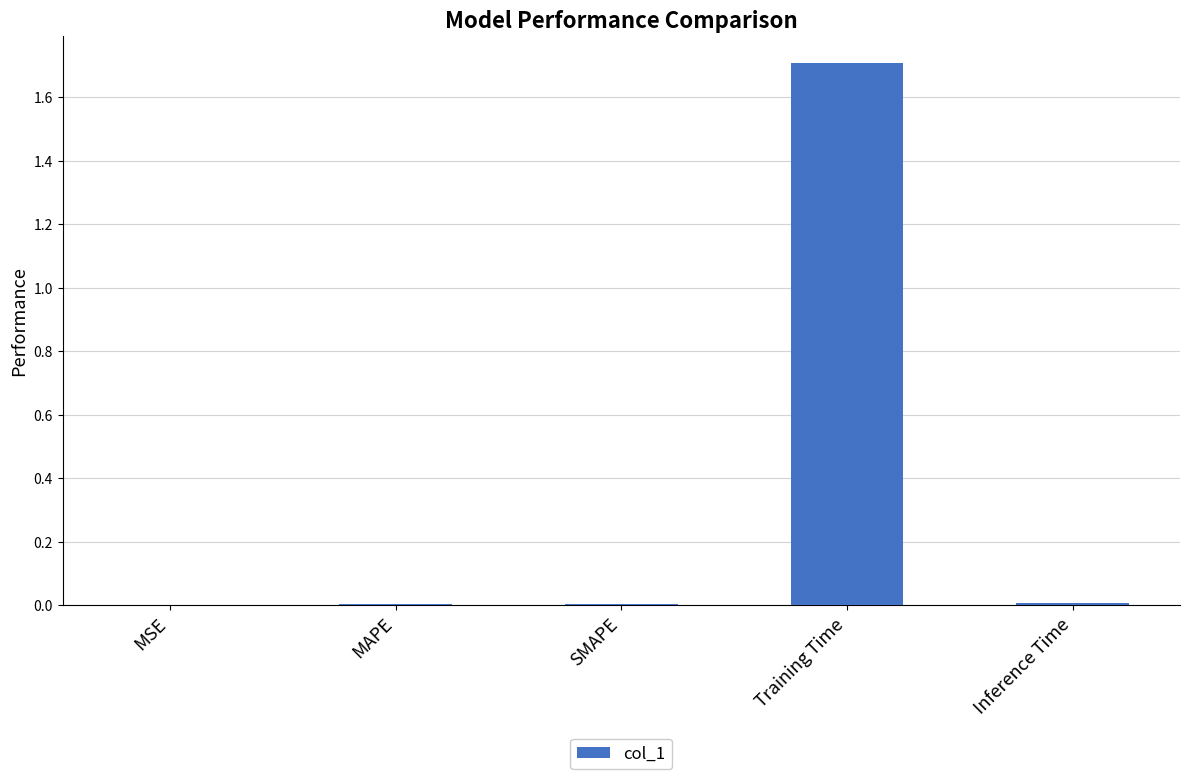

Which category has the highest value across all series?

Training Time